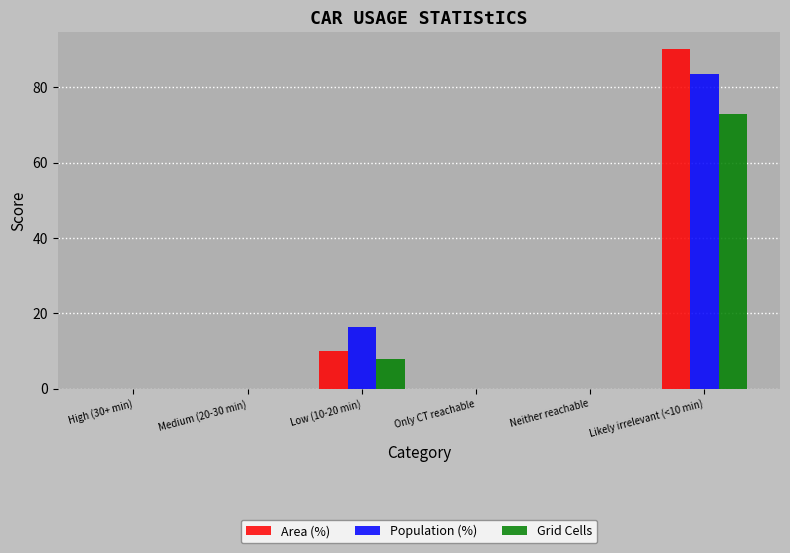

What is the difference between the Population (%) values at Likely irrelevant (<10 min) and Neither reachable?

83.5